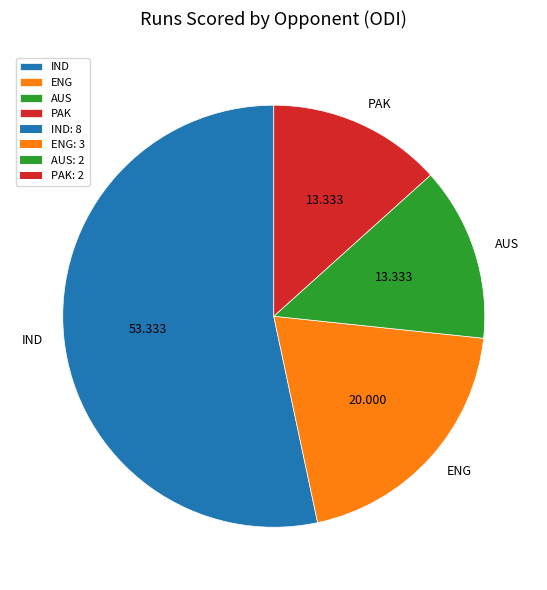

Which category has the biggest portion of the pie?

IND